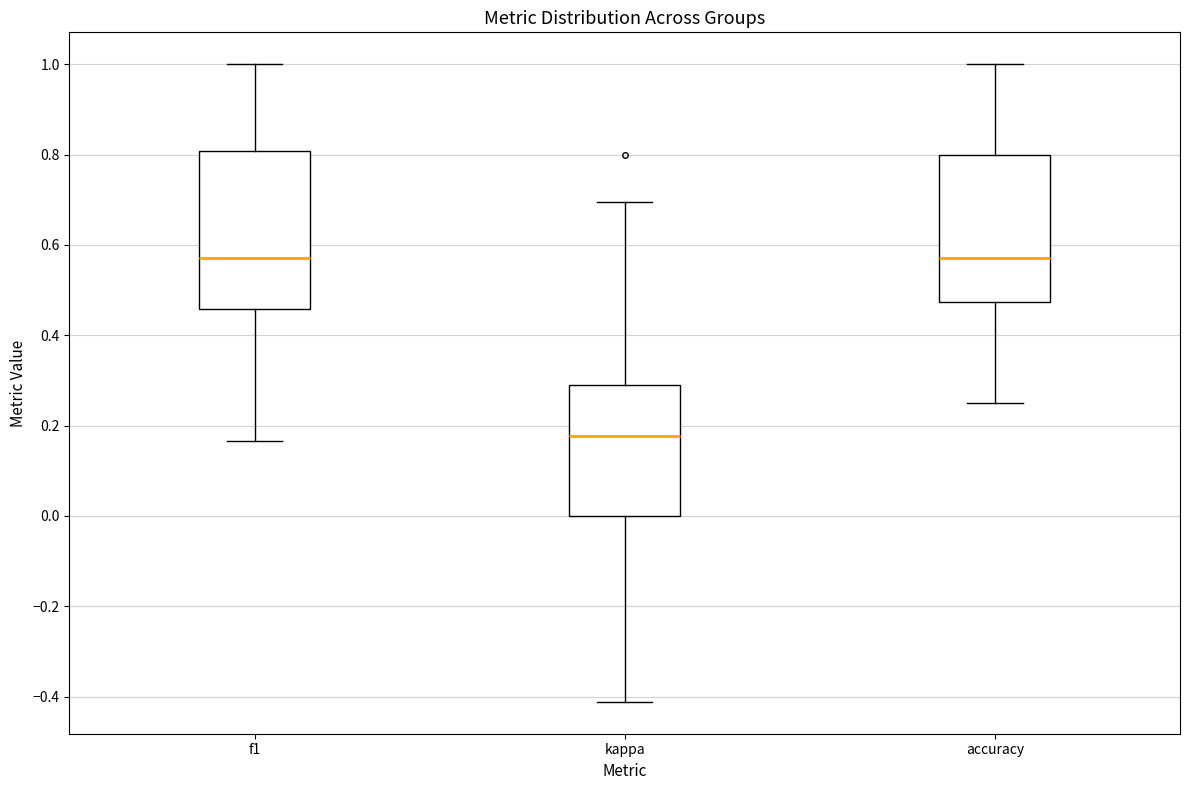

Where does the median line of the box for accuracy sit on the y-axis? The values are not printed on the chart, so give them approximately, as read against the axis.

0.58